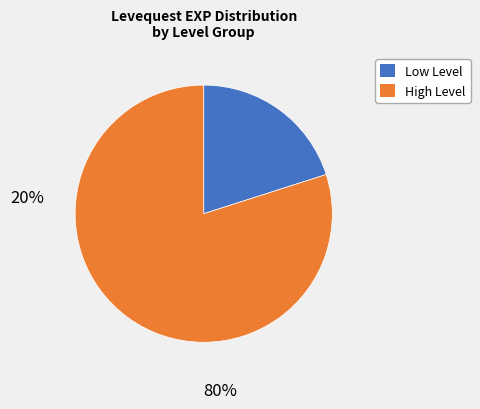

Is there a majority slice in this chart?

Yes